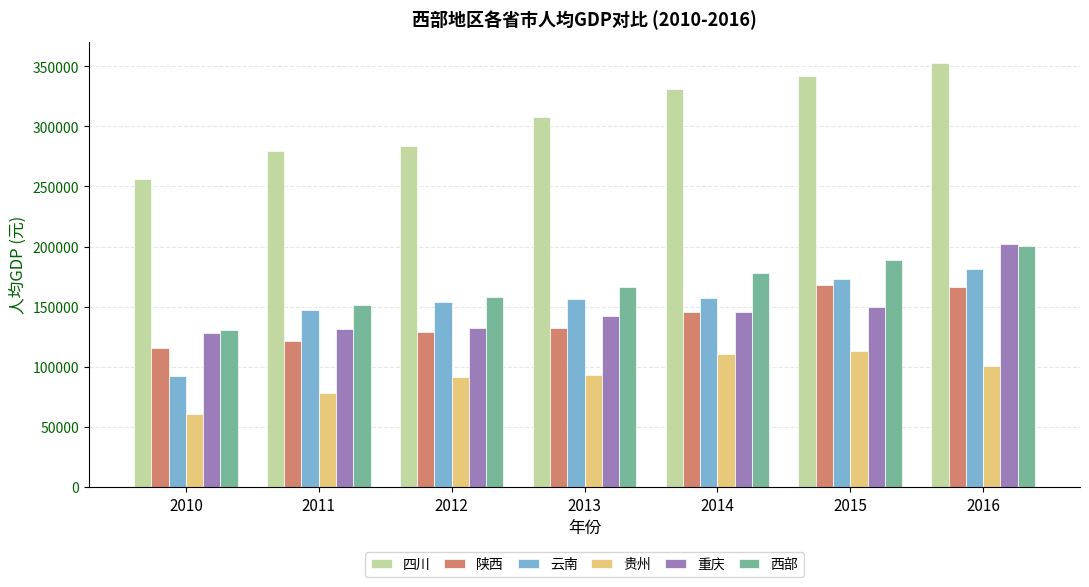

Which series changed the most between 2013 and 2016?

重庆